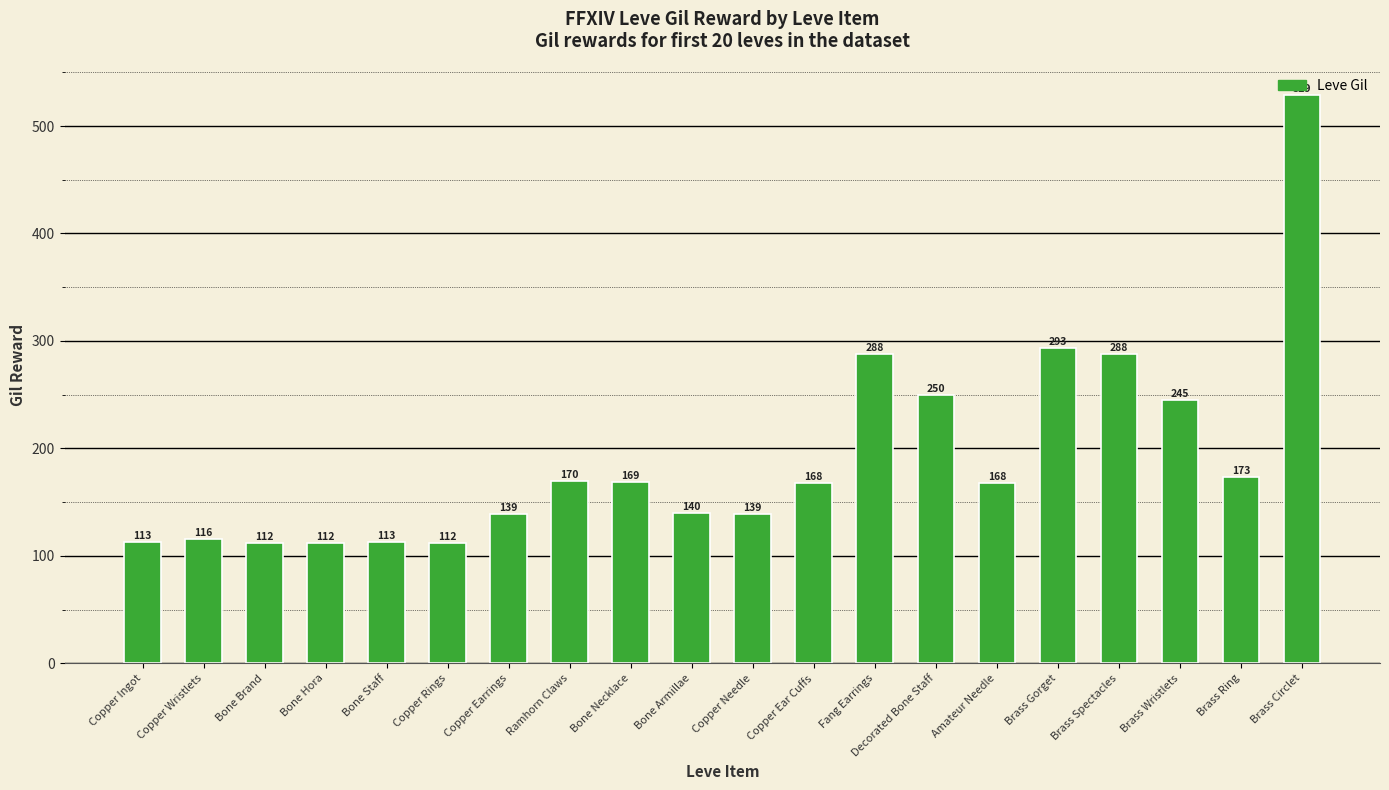

Where is the data nearest to the value 320?

Brass Gorget